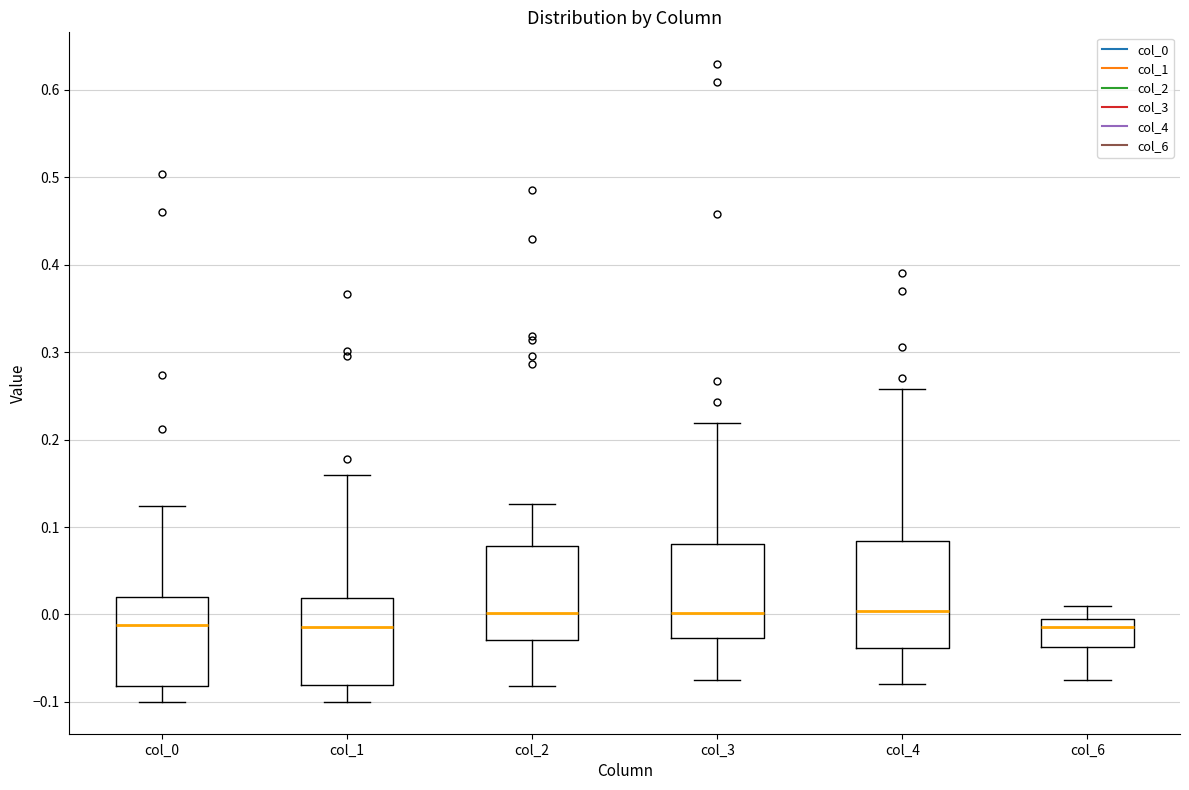

Reading left to right, read every box against the y-axis: the position of its median line, the range the box covers, and the ends of its whiskers. The values are not printed on the chart, so give them approximately, as read against the axis.

col_0: median -0.01, box -0.08 to 0.02, whiskers -0.10 to 0.12
col_1: median -0.01, box -0.08 to 0.02, whiskers -0.10 to 0.16
col_2: median 0.00, box -0.03 to 0.08, whiskers -0.08 to 0.13
col_3: median 0.00, box -0.03 to 0.08, whiskers -0.07 to 0.22
col_4: median 0.00, box -0.04 to 0.08, whiskers -0.08 to 0.26
col_6: median -0.01, box -0.04 to 0.00, whiskers -0.07 to 0.01